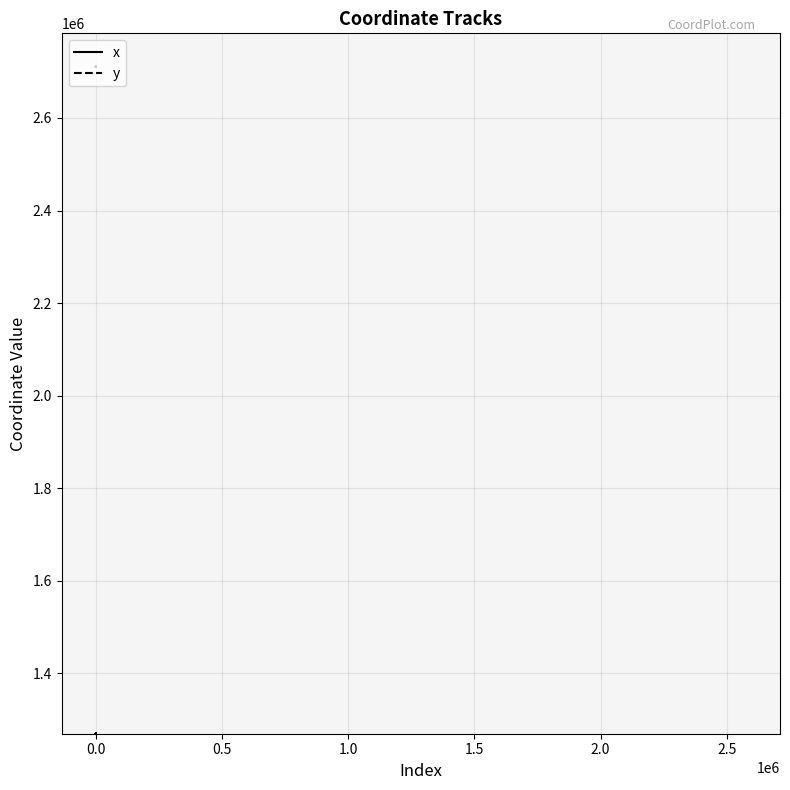

What is the minimum value shown in the chart?

1269285.5